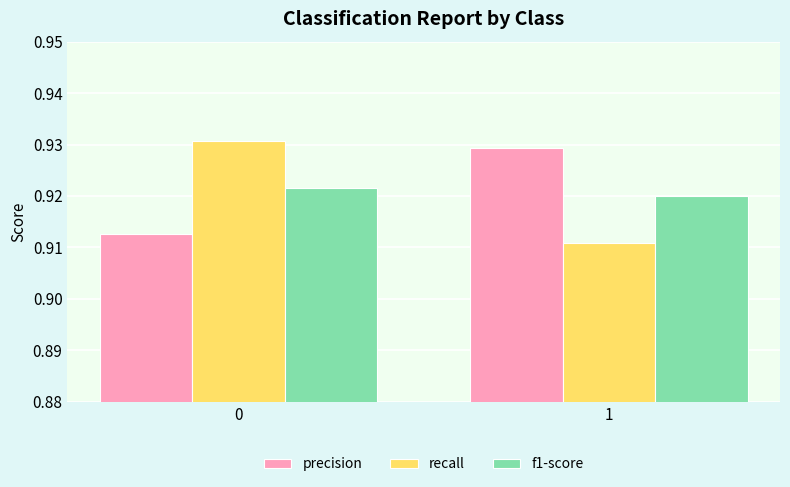

What is the sum of the f1-score values at 1 and 0?

1.8